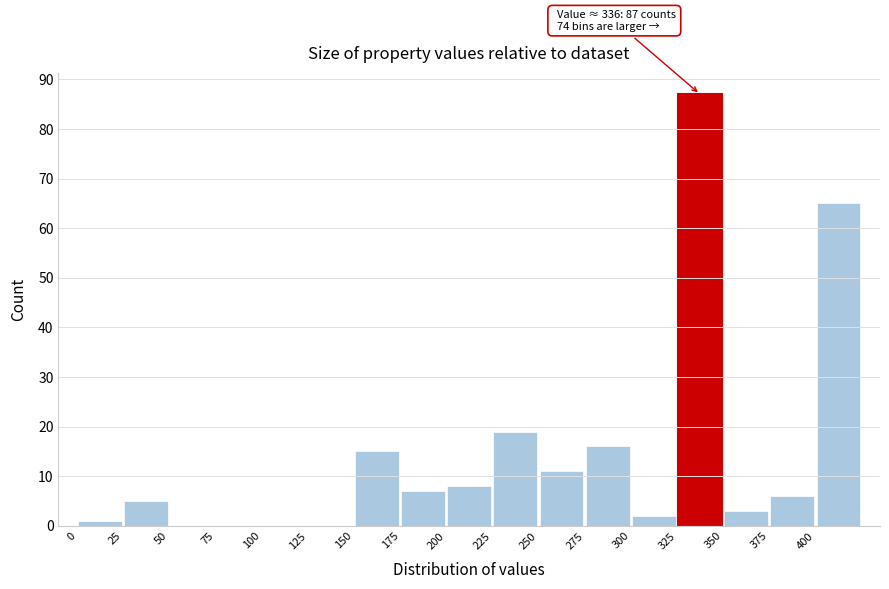

Which range on the x-axis has the tallest bar?

325 to 350